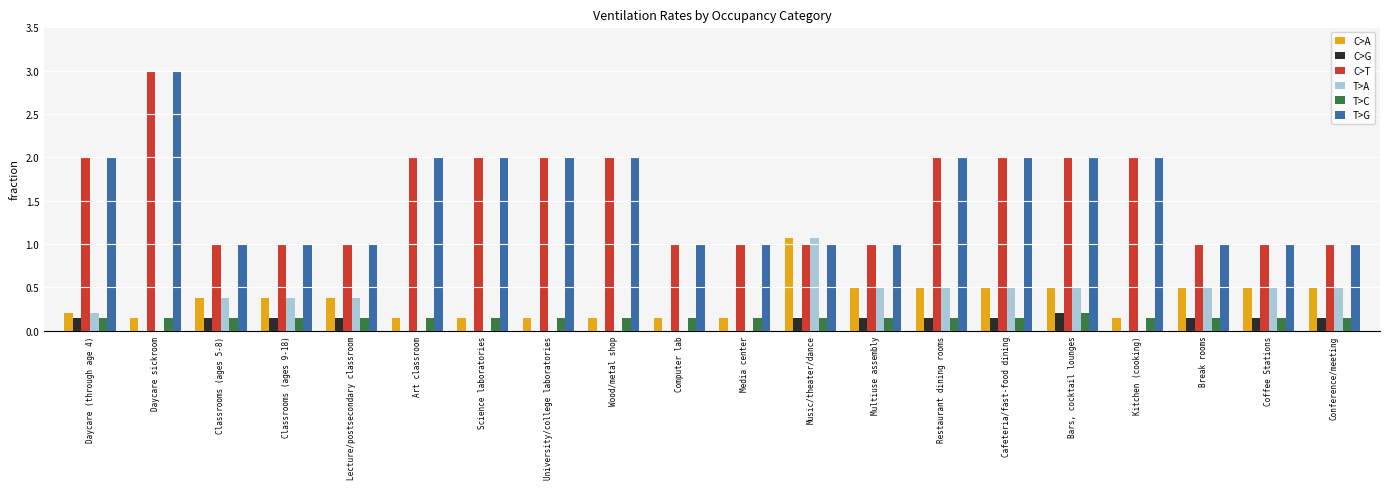

What is the sum of the T>G values at Computer lab and University/college laboratories?

3.0